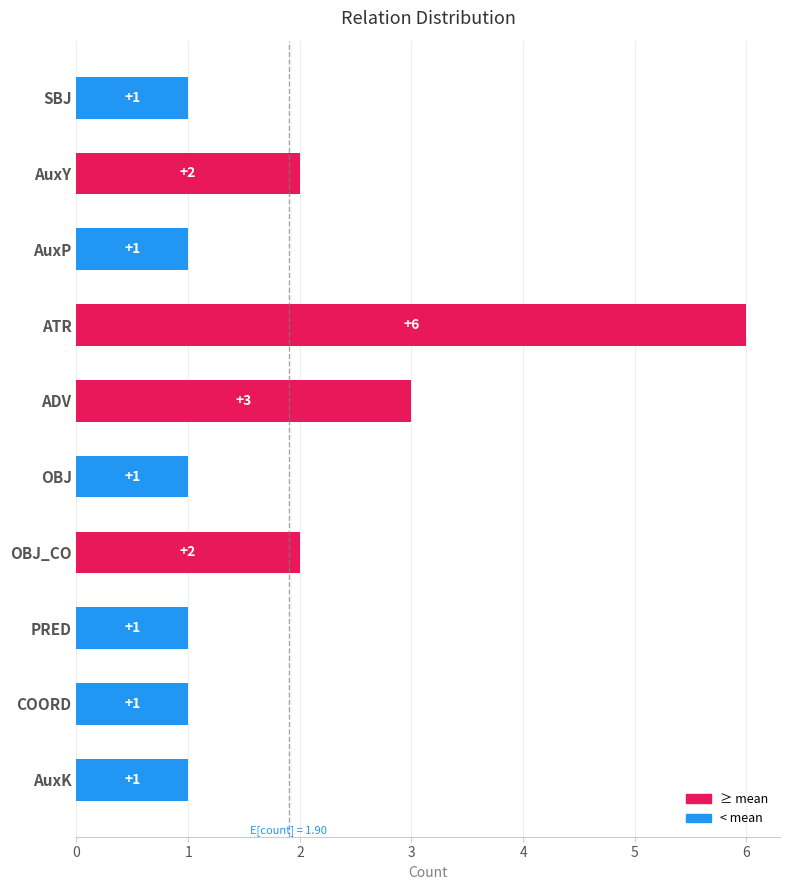

What is the greatest value displayed?

6